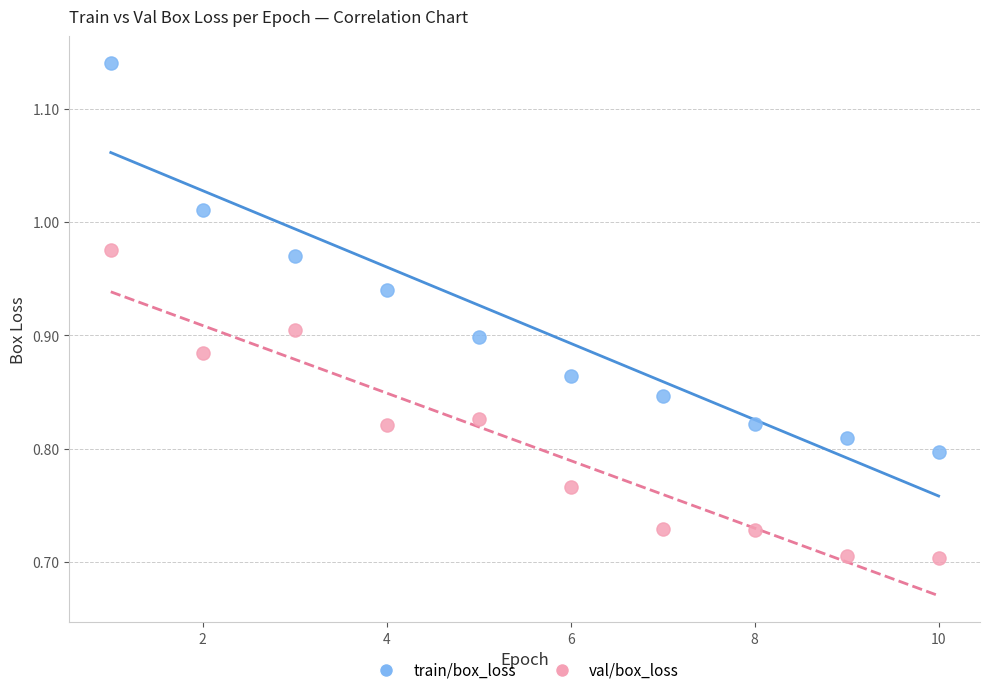

Which series has the largest Y range (max minus min)?

train/box_loss